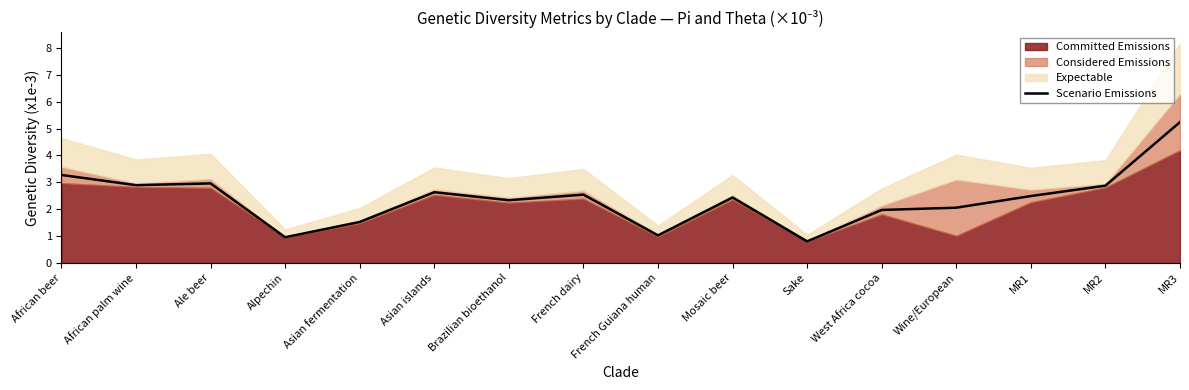

What value does the Scenario Emissions series have at Asian islands?

2.6